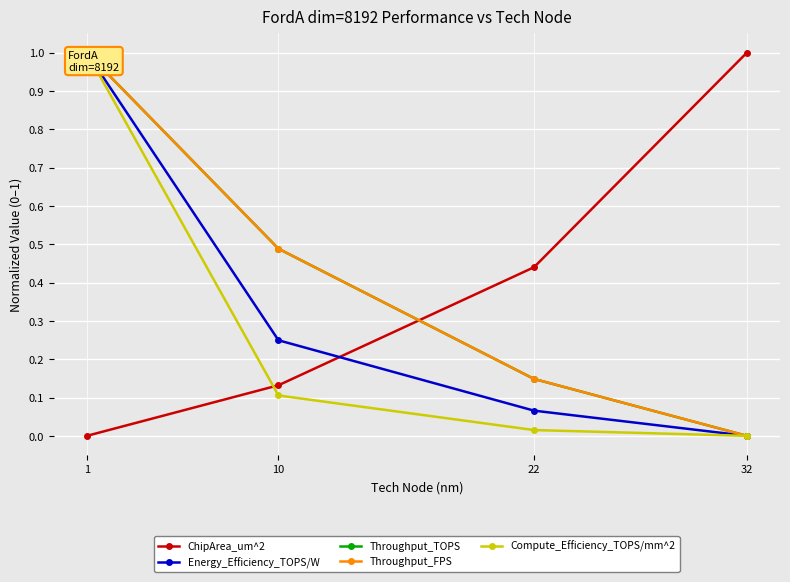

What are all the series names shown in the legend?

ChipArea_um^2, Energy_Efficiency_TOPS/W, Throughput_TOPS, Throughput_FPS, Compute_Efficiency_TOPS/mm^2